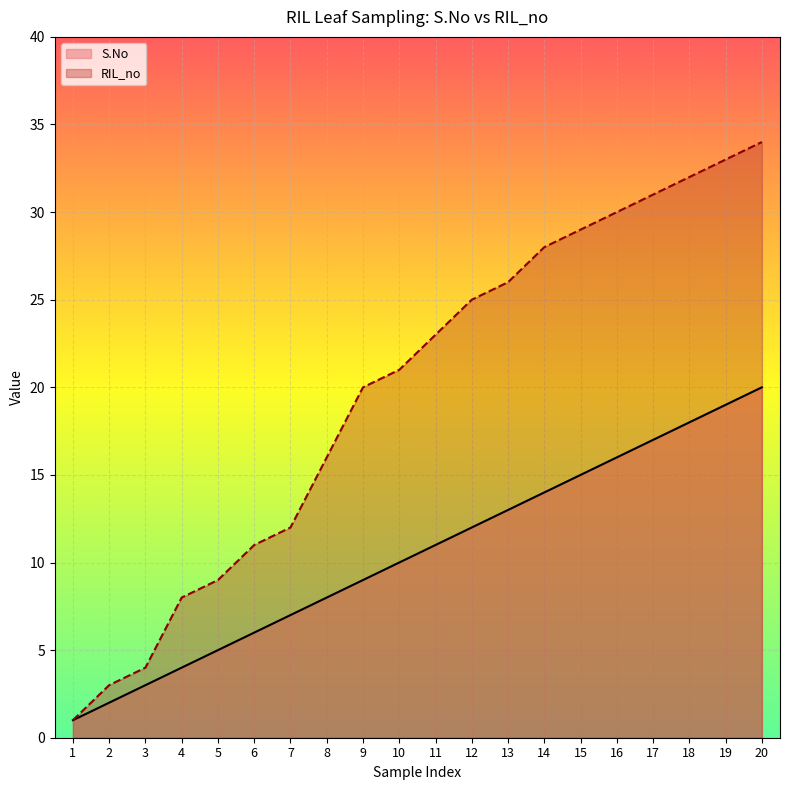

Which series changed the most between 11 and 20?

RIL_no